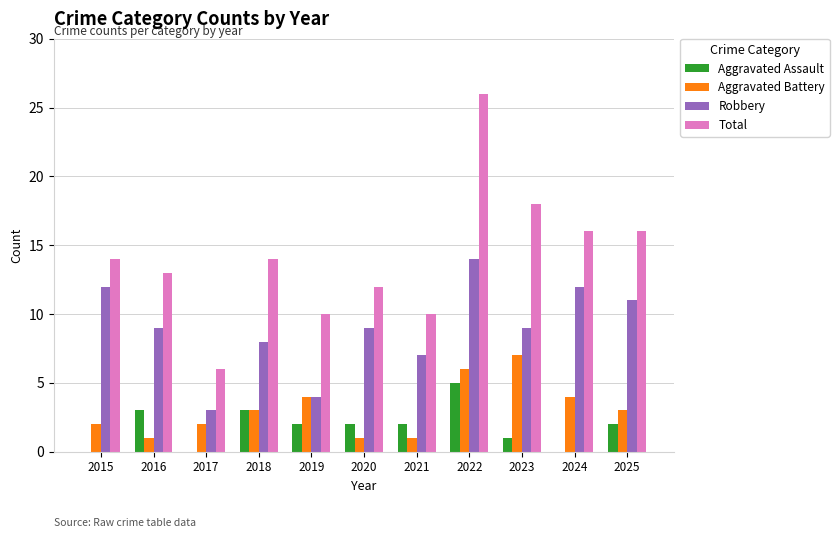

Are the bars grouped side by side (vs. stacked)?

Yes